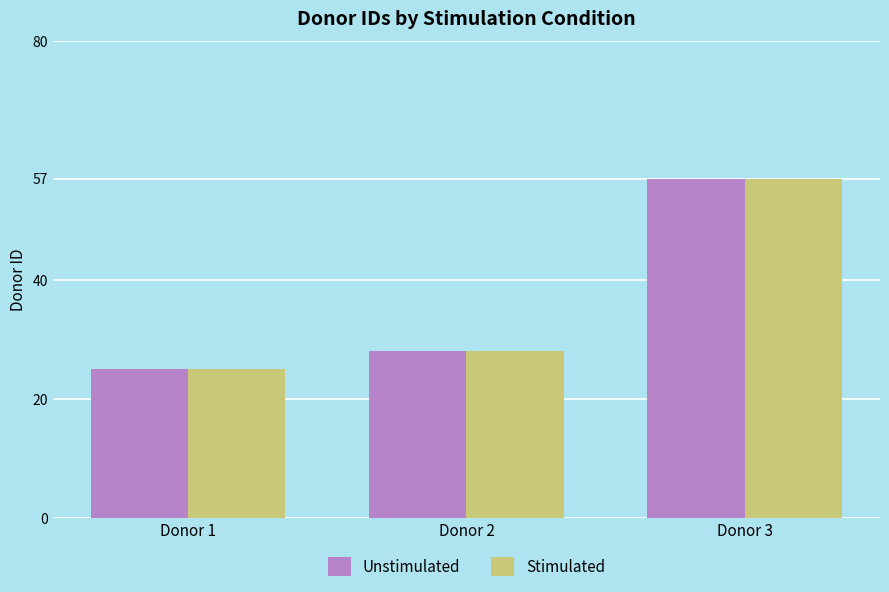

What is the average value of the Stimulated series?

37